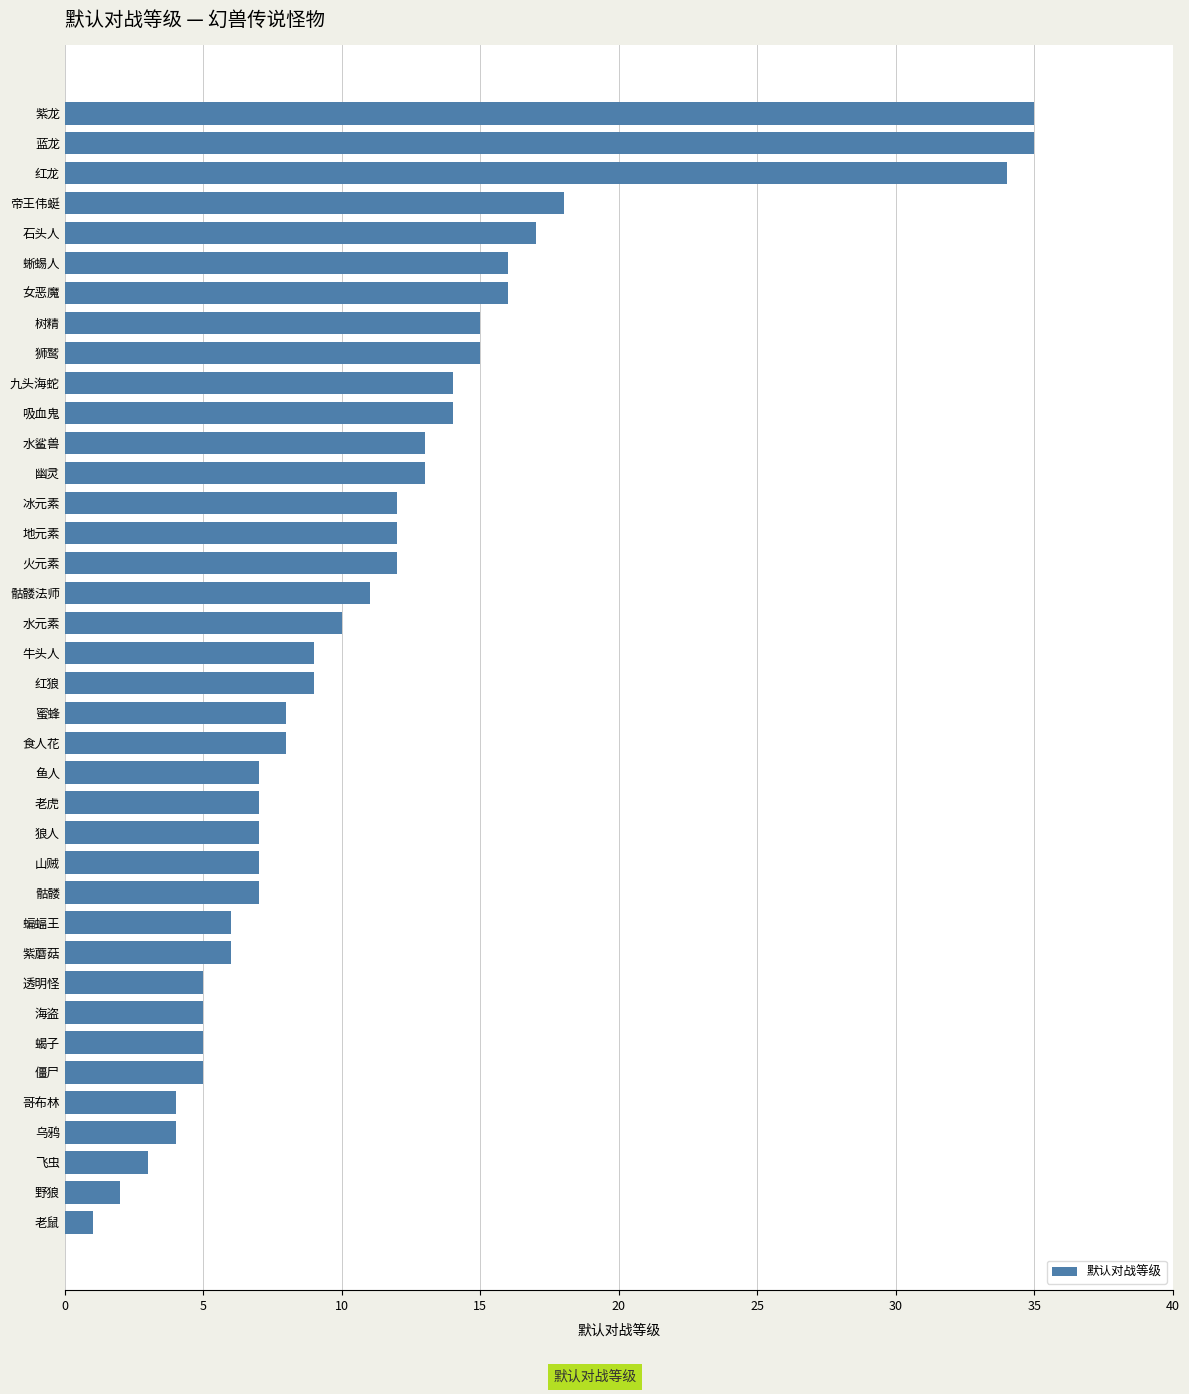

What is the difference between the second highest and minimum values?

34